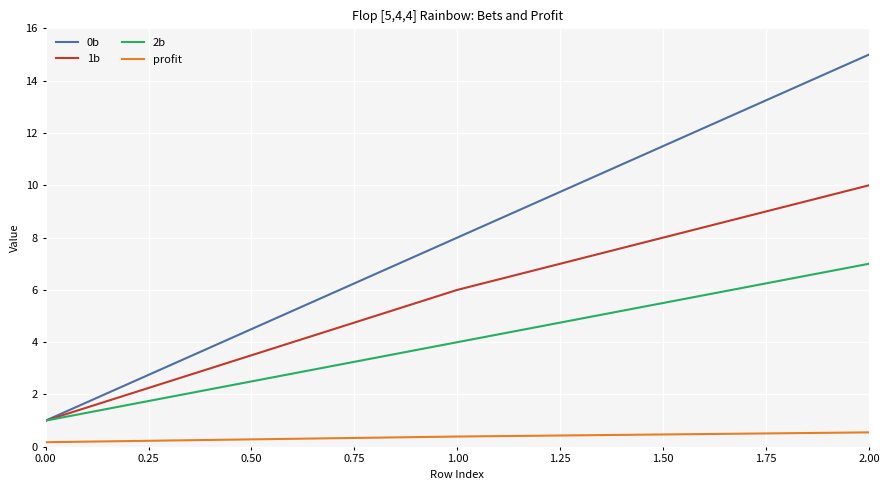

What is the difference between the highest and lowest values at 1.00?

7.6